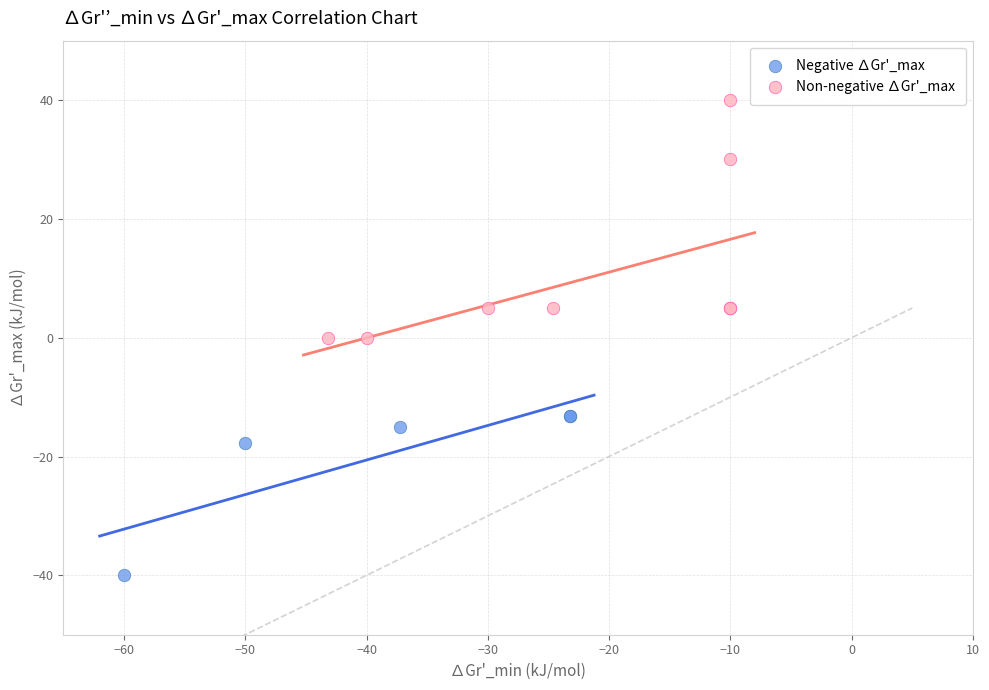

Which series has the widest spread of Y values?

Non-negative ∆Gr'_max